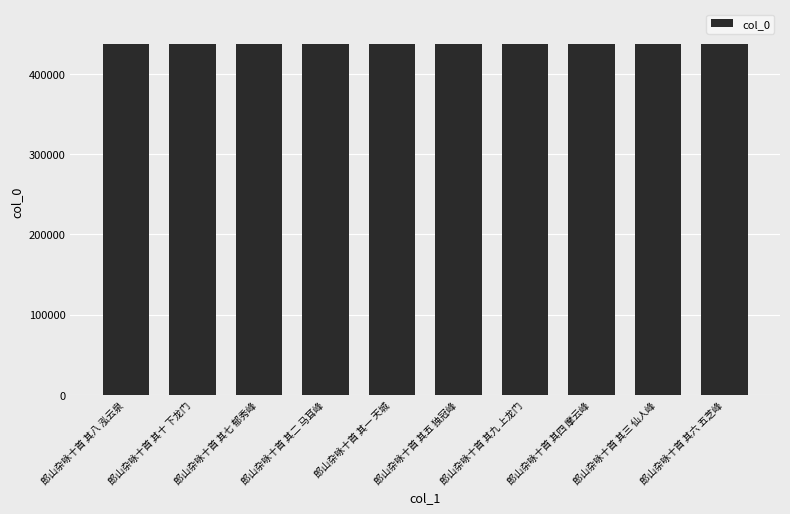

At which label does the data first exceed 437404?

郎山杂咏十首 其八 泓云泉